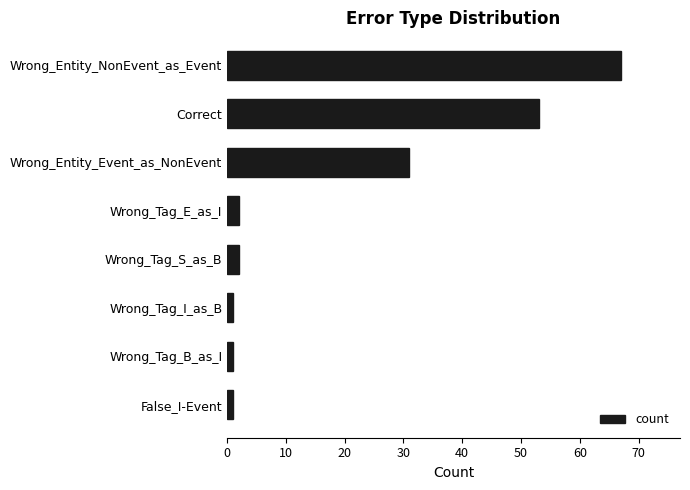

What is the change in value from Wrong_Entity_Event_as_NonEvent to Wrong_Tag_E_as_I?

-29